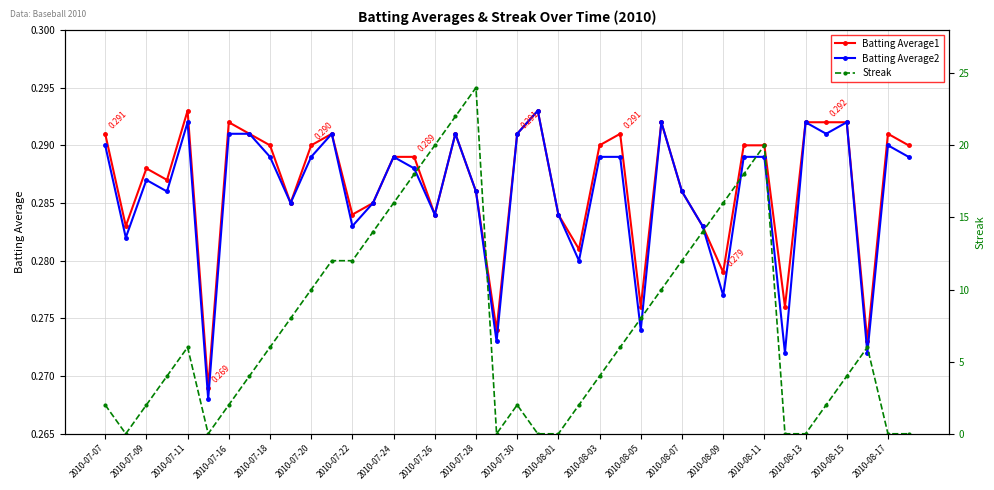

Where is the first local minimum for Batting Average1?

2010-07-09